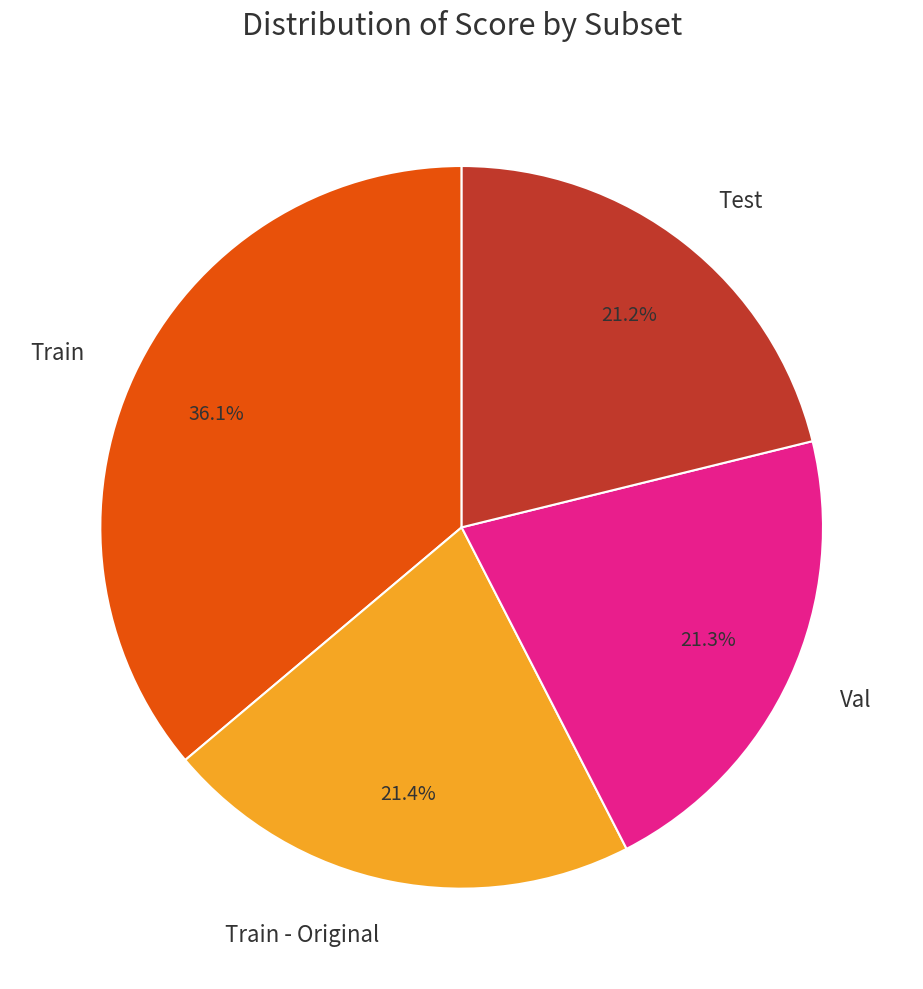

Is it true that Val is 21% of the pie?

True